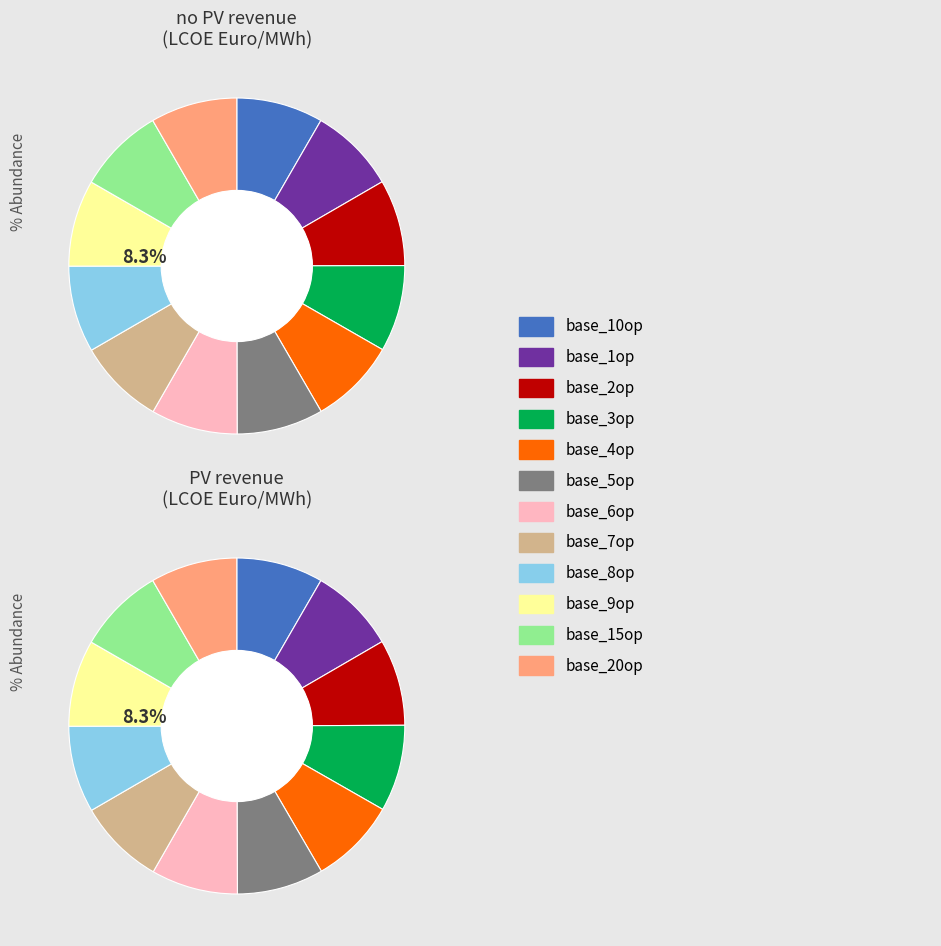

Does any single category account for the majority?

No